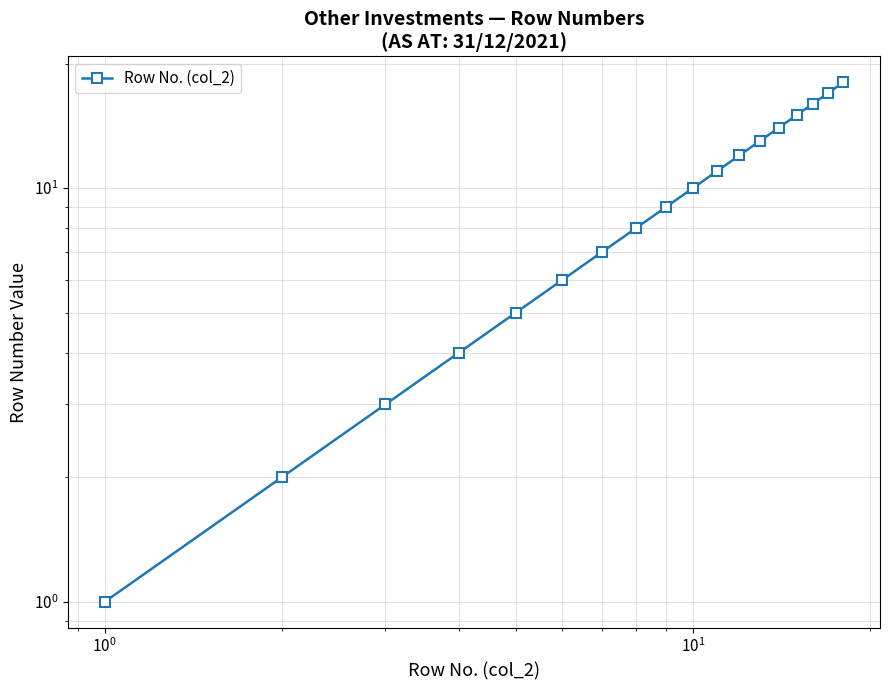

What is the difference between the maximum and minimum values?

17